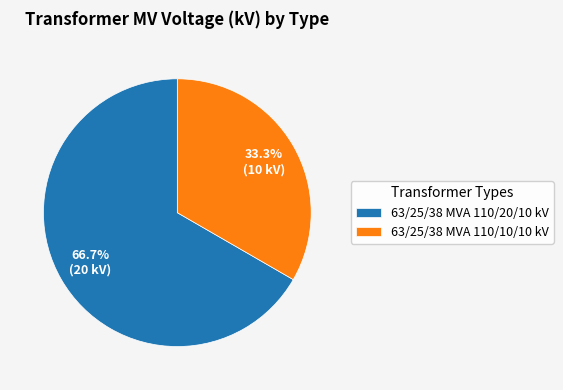

To the nearest percent, what is the combined percentage of 63/25/38 MVA 110/20/10 kV and 63/25/38 MVA 110/10/10 kV?

100%